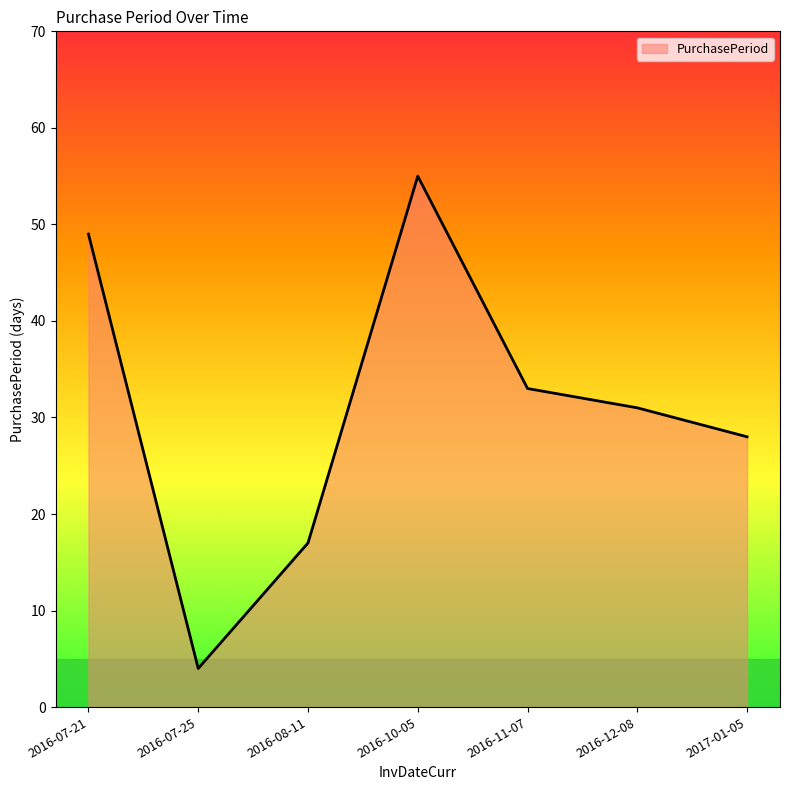

How many values are below 31?

3